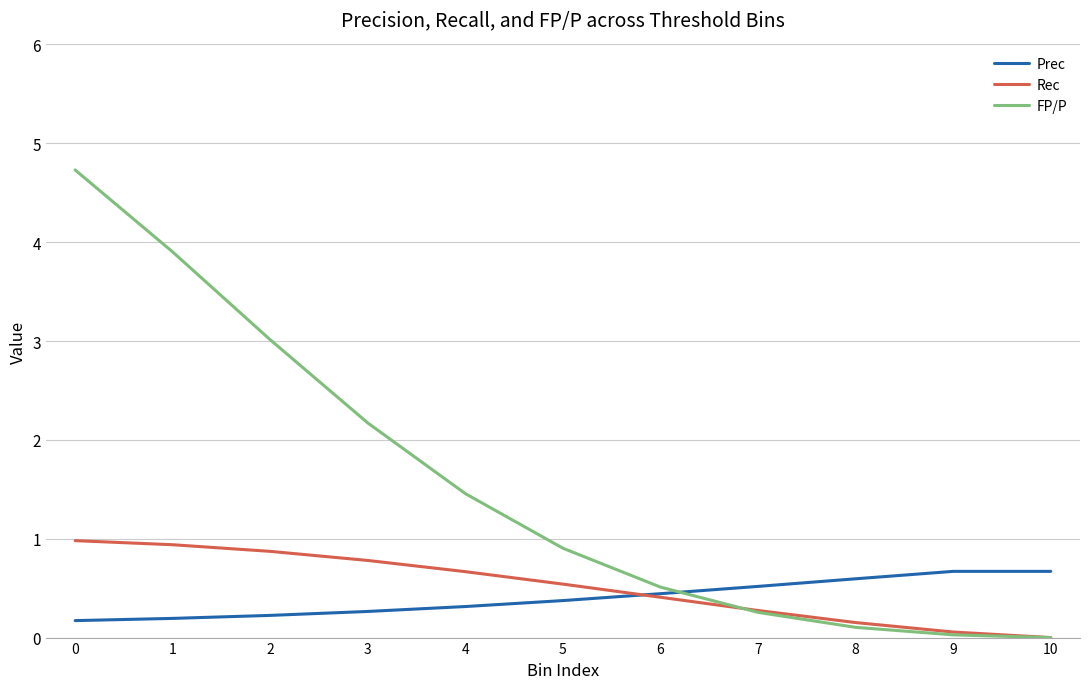

Rank the series at 8 from lowest to highest value.

FP/P, Rec, Prec